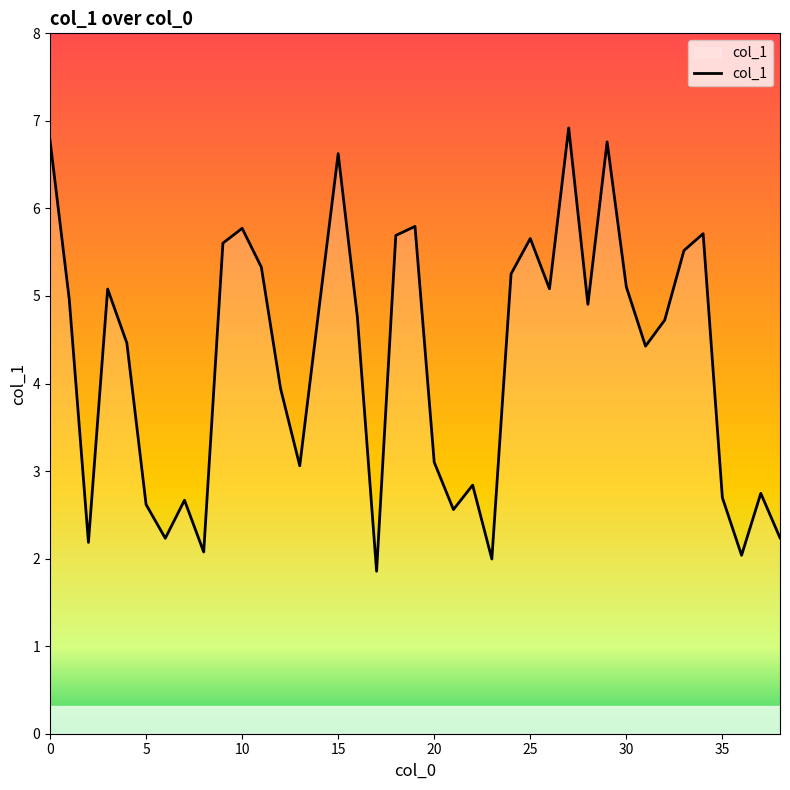

What is the difference between the maximum and minimum values?

5.1